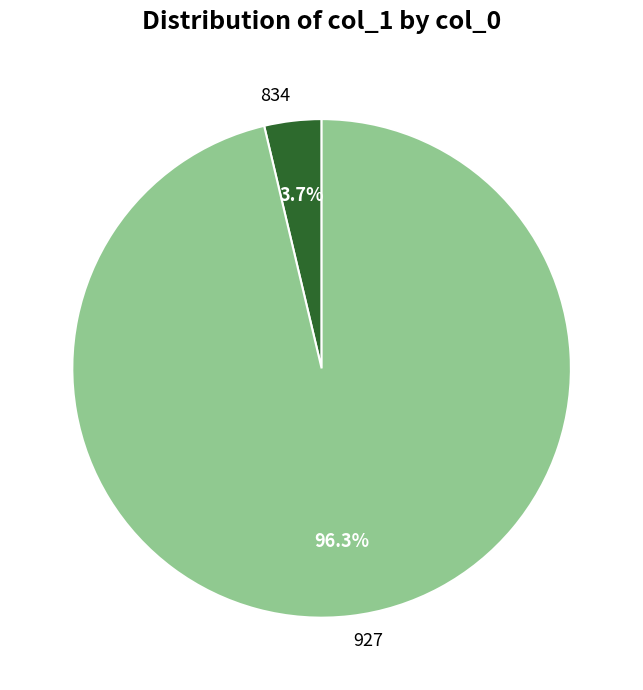

Is there any slice that represents more than half of the pie?

Yes